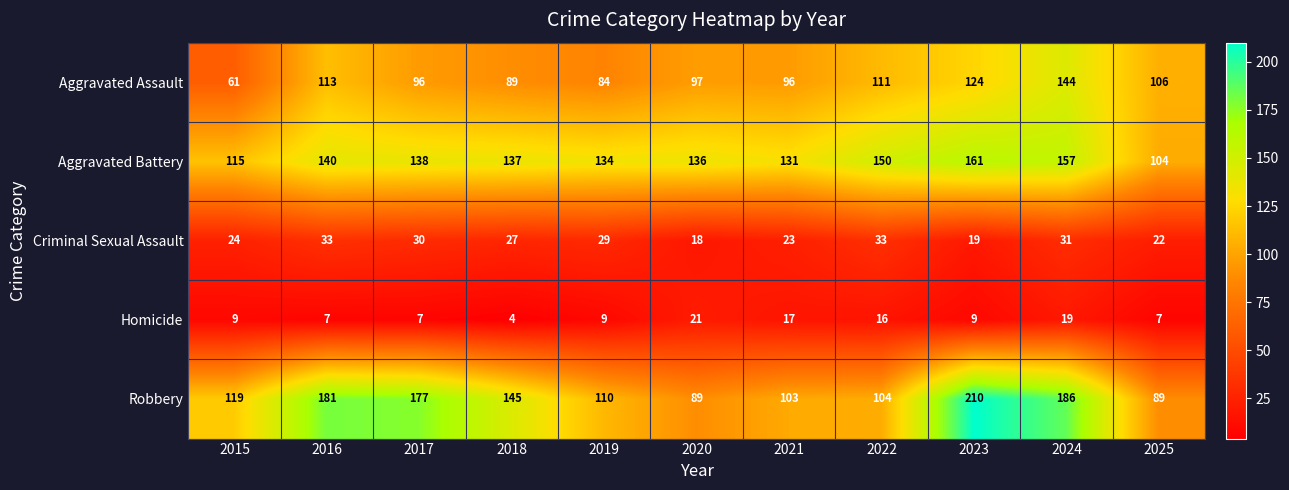

What is the difference between the highest and lowest values at 2017?

170